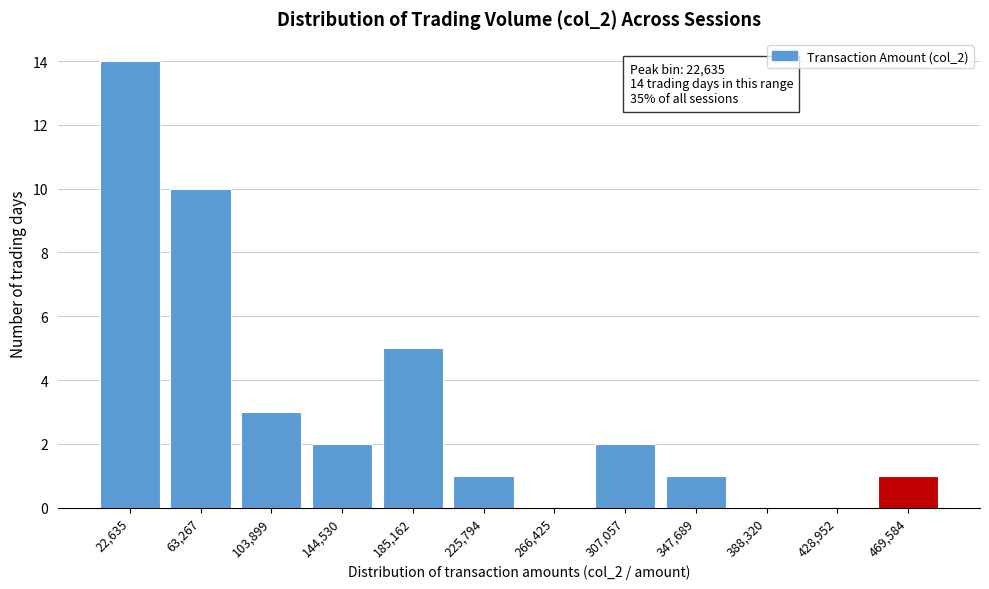

Reading left to right, what are all the values shown in this chart?

22,635=14	63,267=10	103,899=3	144,530=2	185,162=5	225,794=1	266,425=0	307,057=2	347,689=1	388,320=0	428,952=0	469,584=1